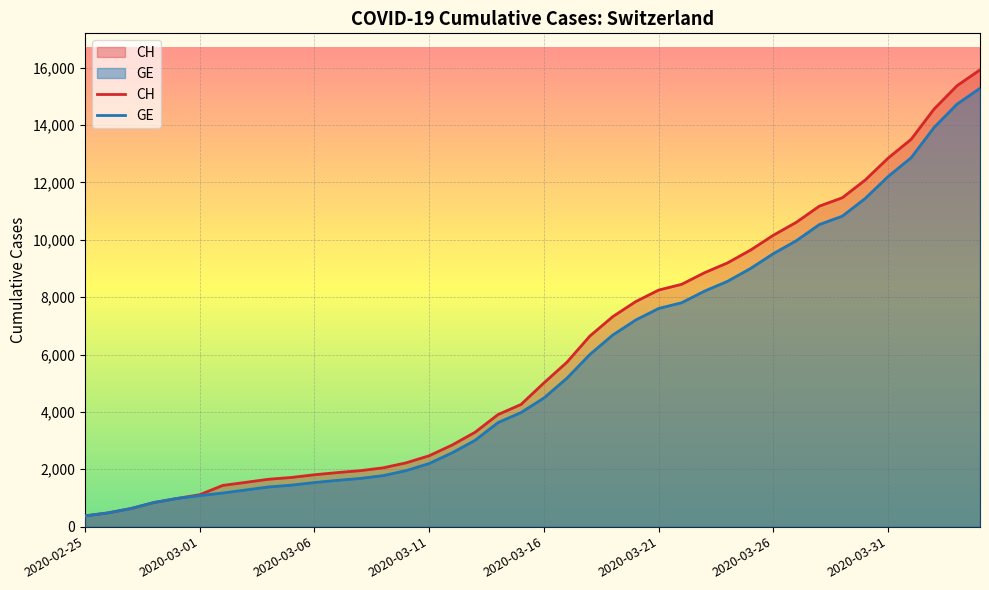

The CH series shows 2605 at 18. True or false?

False